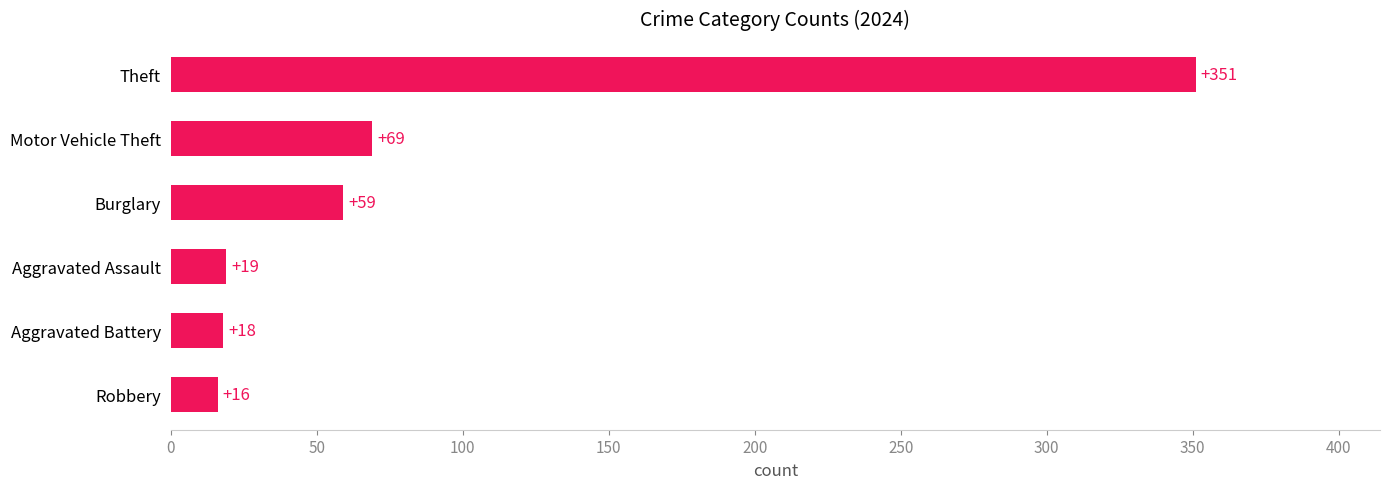

Reading top to bottom, what are all the values shown in this chart?

Theft=351	Motor Vehicle Theft=69	Burglary=59	Aggravated Assault=19	Aggravated Battery=18	Robbery=16